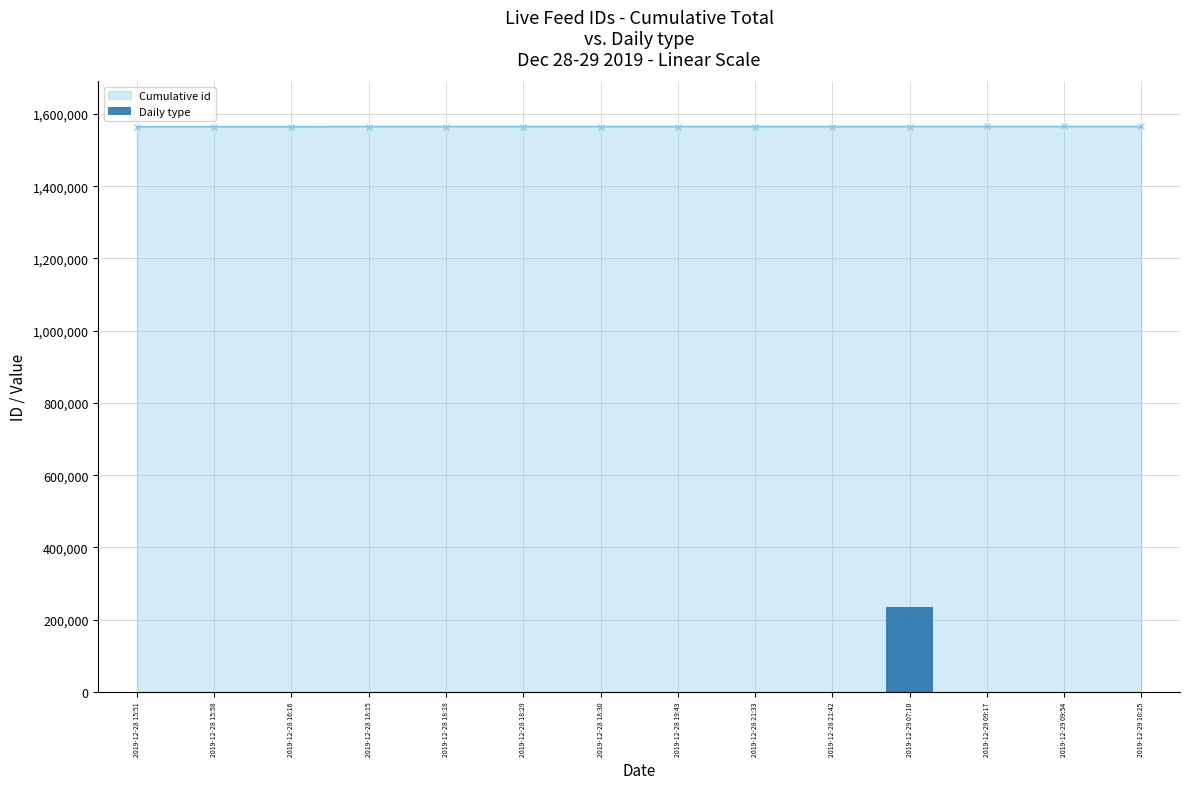

How many data points in Cumulative id are less than 1565319?

7